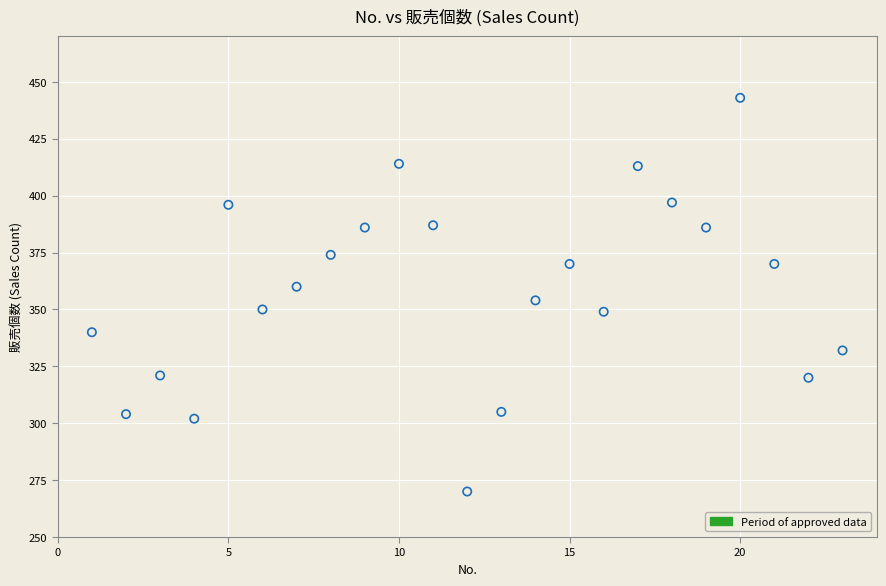

What is the range of Y values (max minus min)?

173